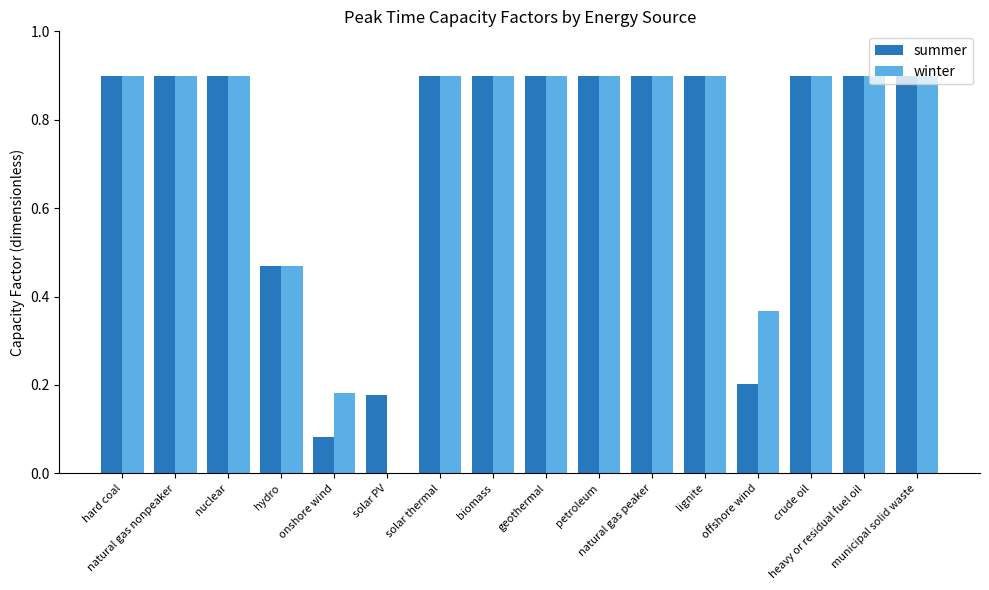

What is the maximum value shown in the chart?

0.9